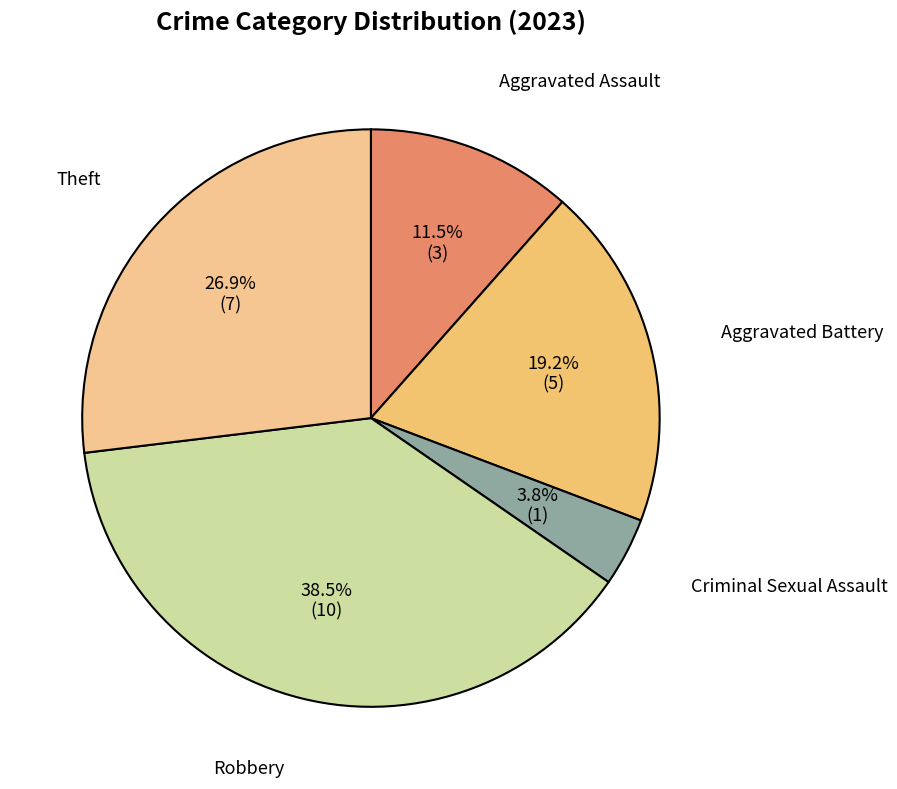

True or false: Aggravated Battery accounts for 19% of the total.

True